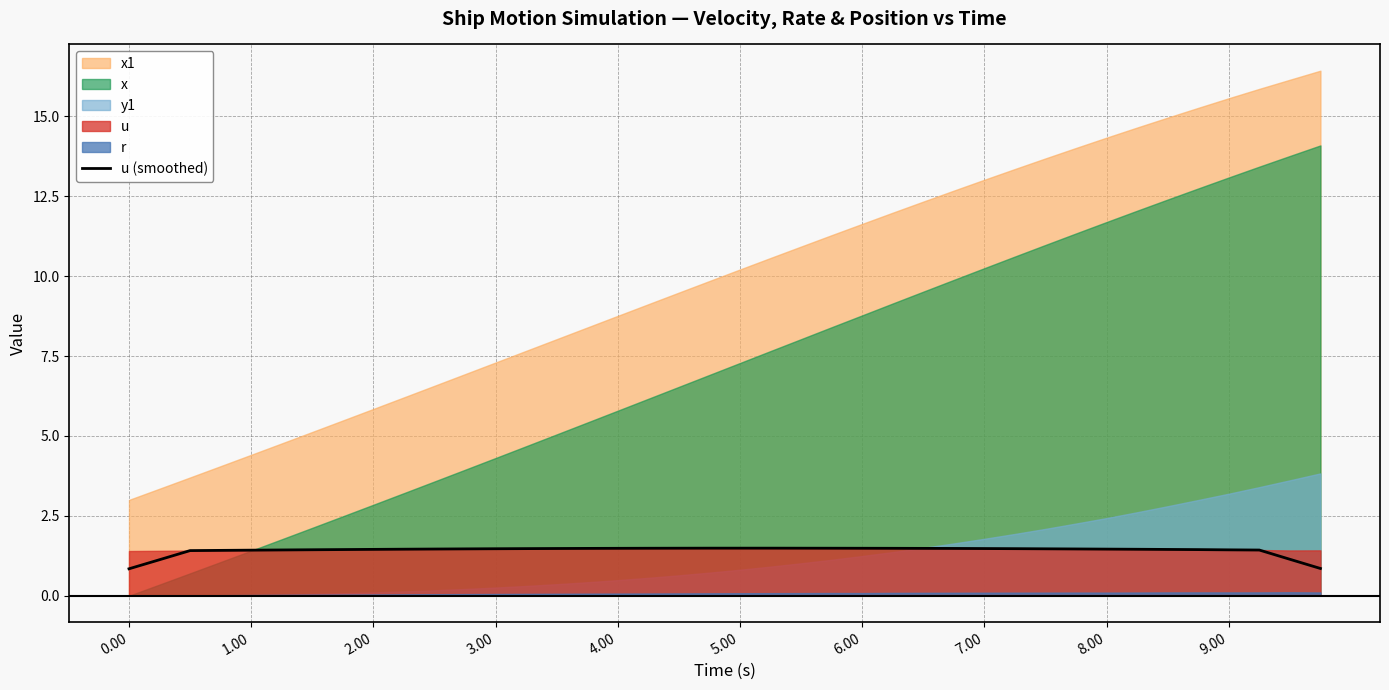

How many data points does each series have?

40